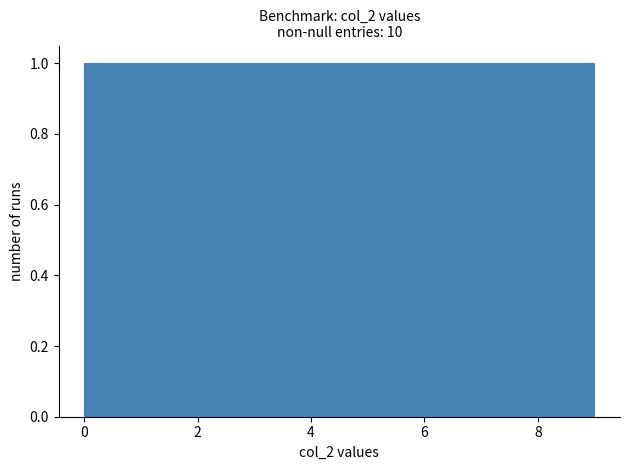

Reading left to right, list every bar in this chart as the range it spans on the x-axis followed by its height. Neither the bar edges nor the heights are printed on the chart, so give them approximately, as read against the axes.

0.0 to 0.9: 1
0.9 to 1.8: 1
1.8 to 2.7: 1
2.7 to 3.6: 1
3.6 to 4.5: 1
4.5 to 5.4: 1
5.4 to 6.3: 1
6.3 to 7.2: 1
7.2 to 8.1: 1
8.1 to 9.0: 1